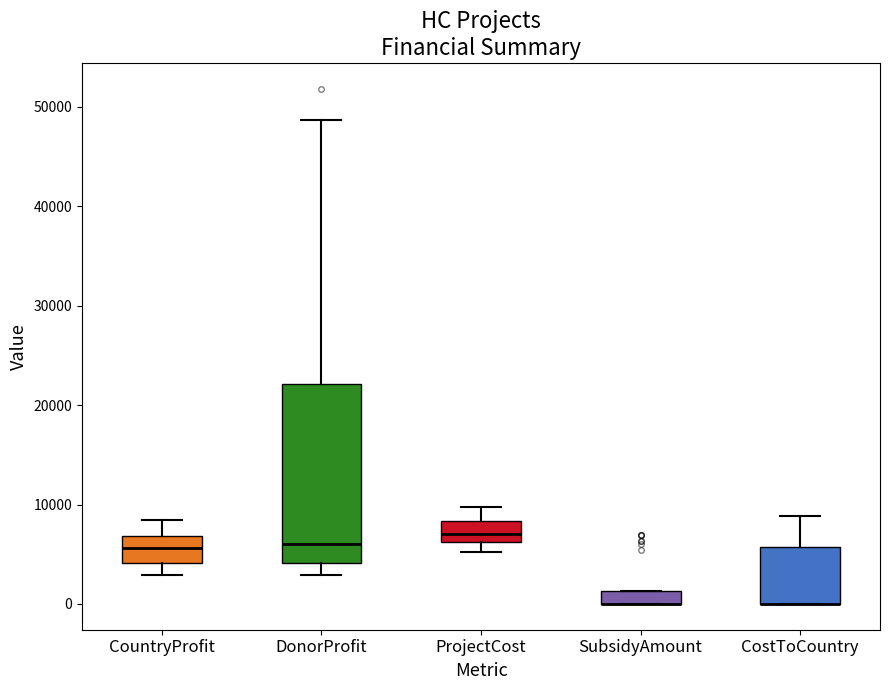

Where does the upper whisker of the box for CostToCountry end on the y-axis? The values are not printed on the chart, so give them approximately, as read against the axis.

9000